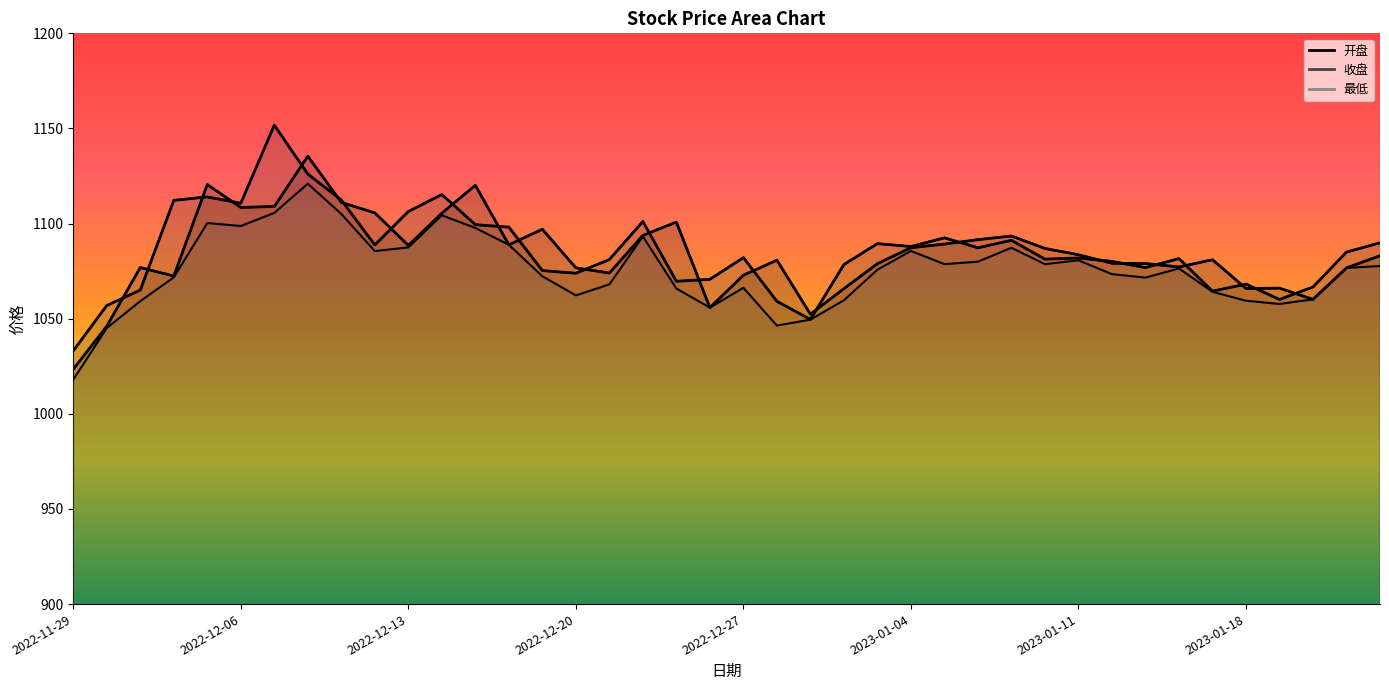

Which series has the largest range (max minus min)?

收盘